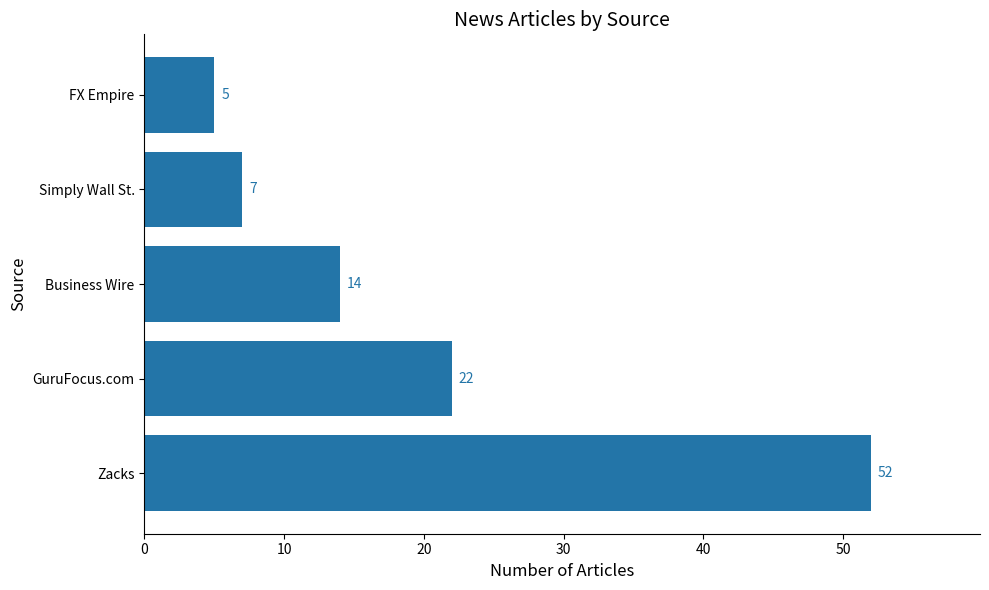

The chart shows a value of 40 at GuruFocus.com. True or false?

False